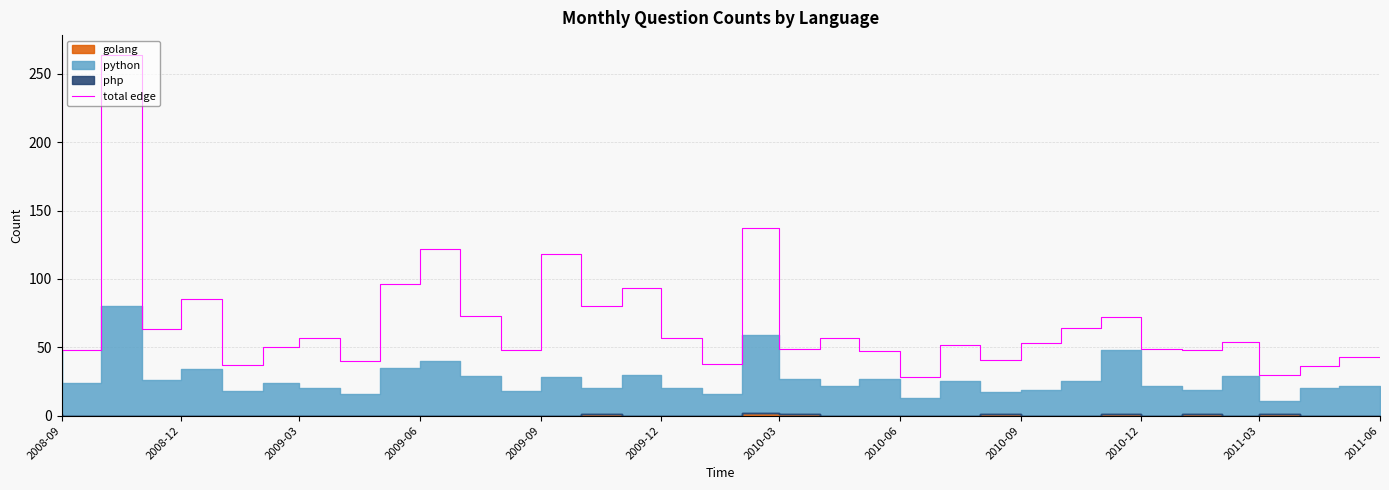

True or false: total edge has a value of 79 at 2010-06.

False